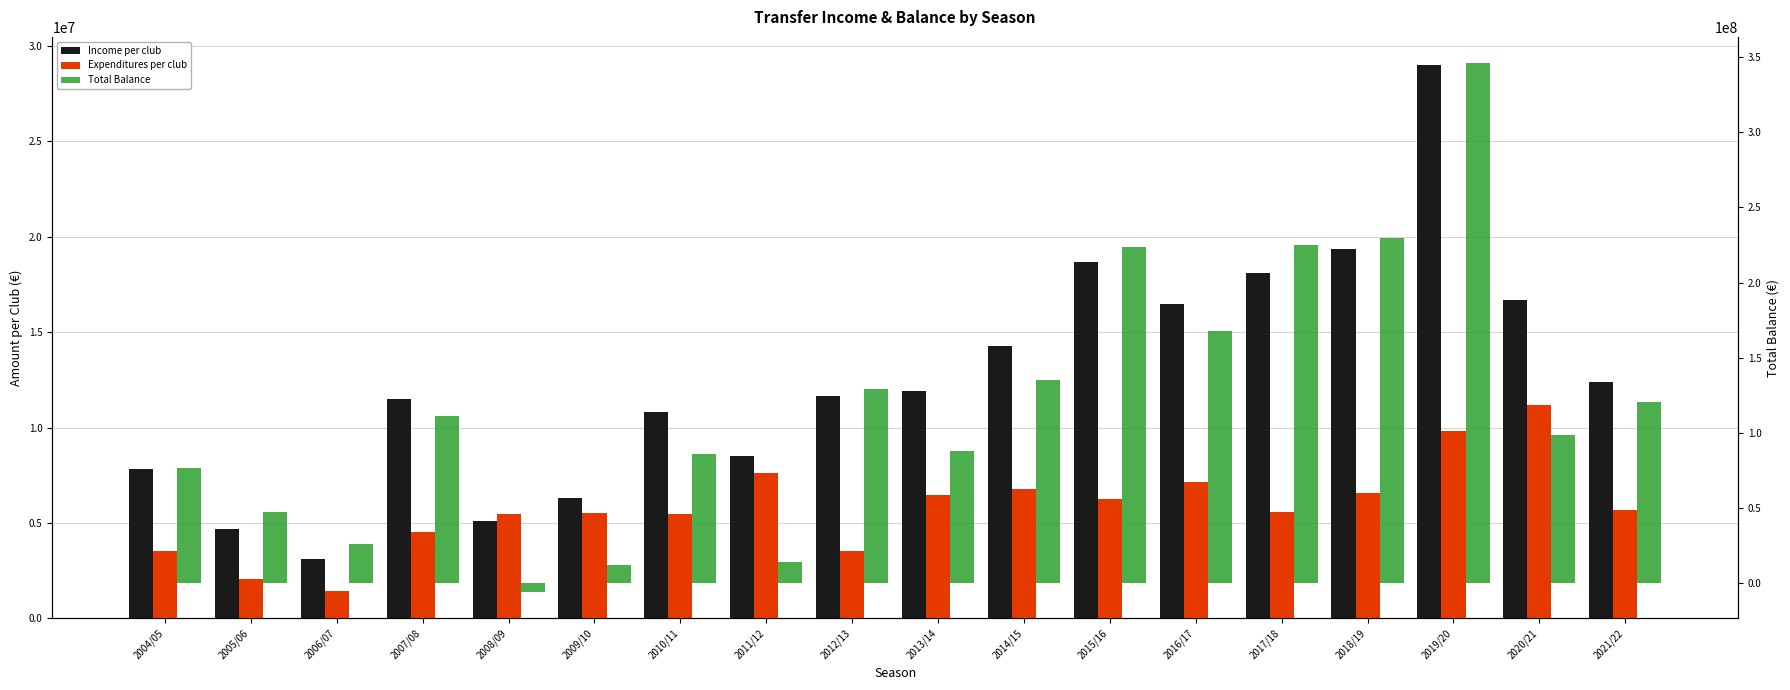

What is the label of the 6th bar from the left?

2009/10